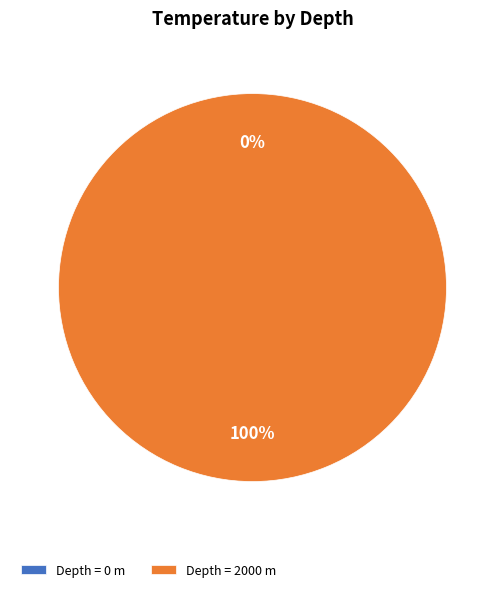

The 0 slice represents 0% of the pie. True or false?

True